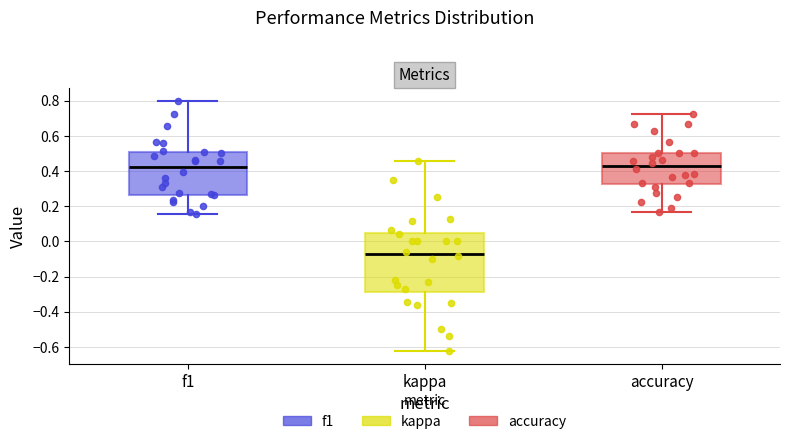

Which box's median line is the lowest?

kappa